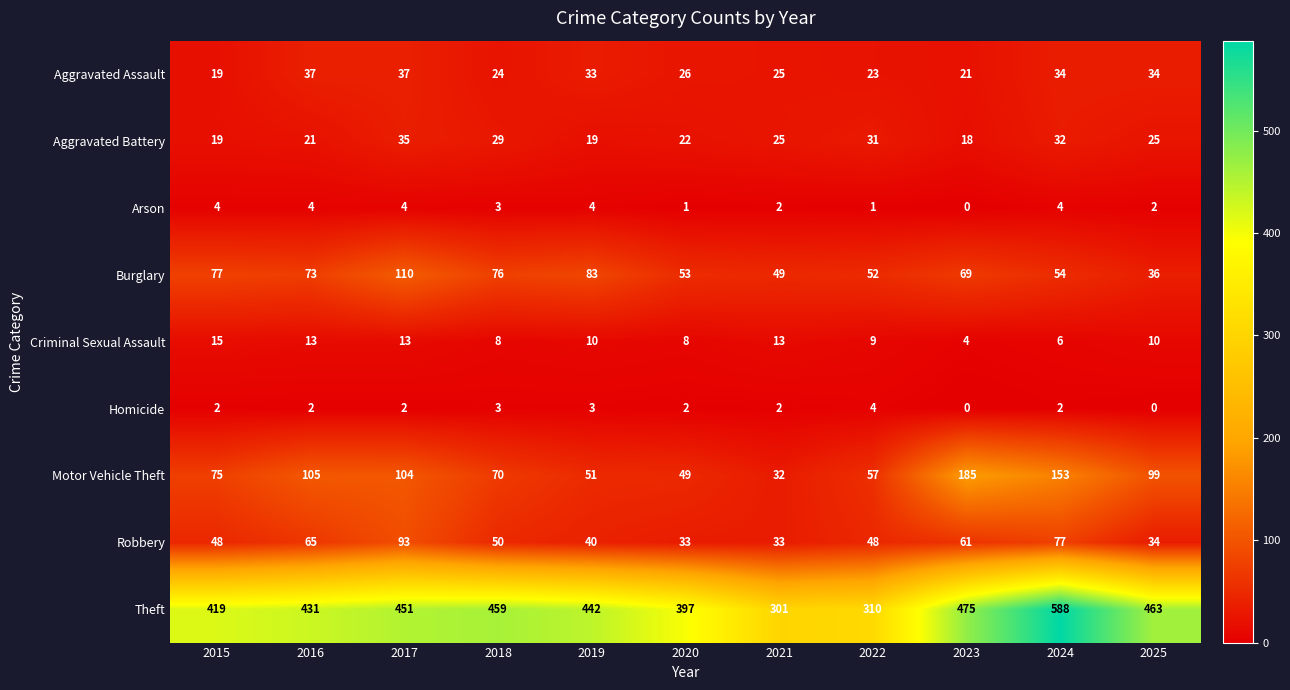

What is the approximate value of Burglary at 2018, to the nearest 10?

80